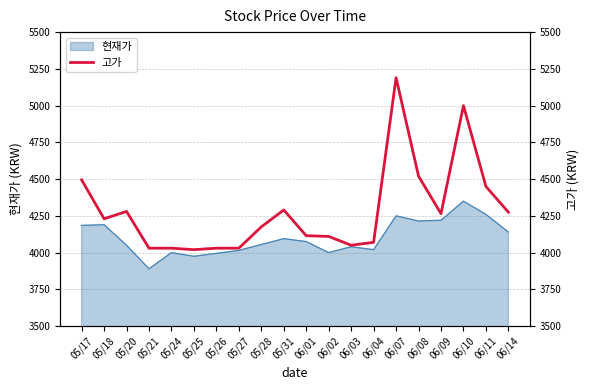

Which label corresponds to the largest value in the chart?

06/07